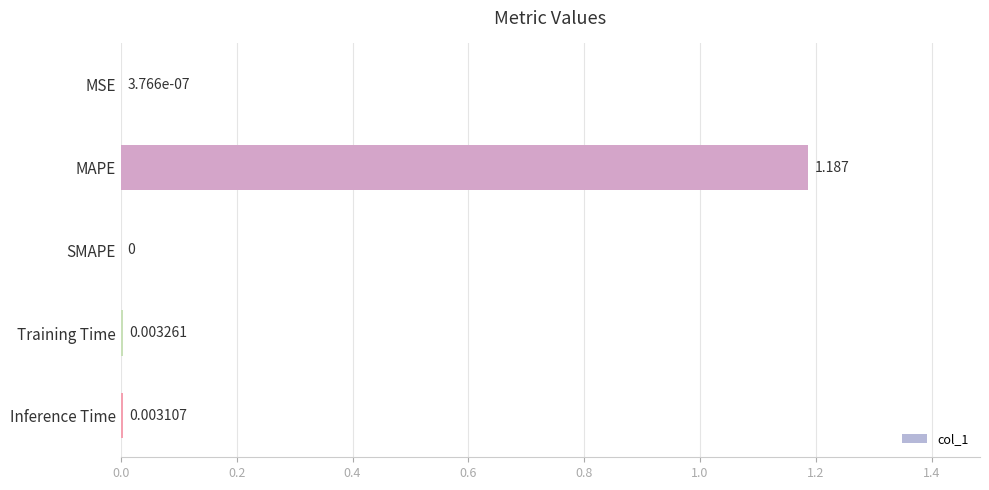

Does the chart contain stacked bars?

No